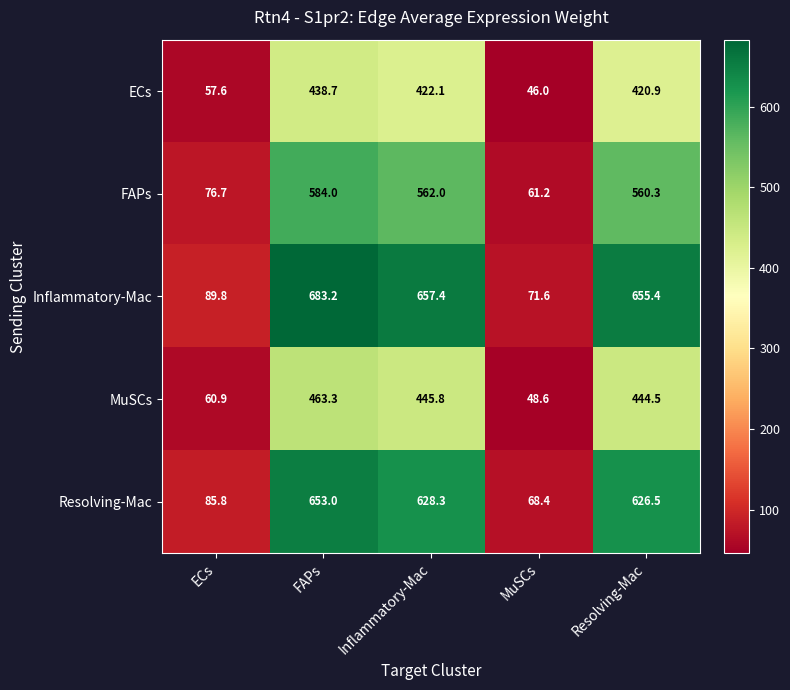

What is the spread (max minus min) of values at Resolving-Mac?

234.5